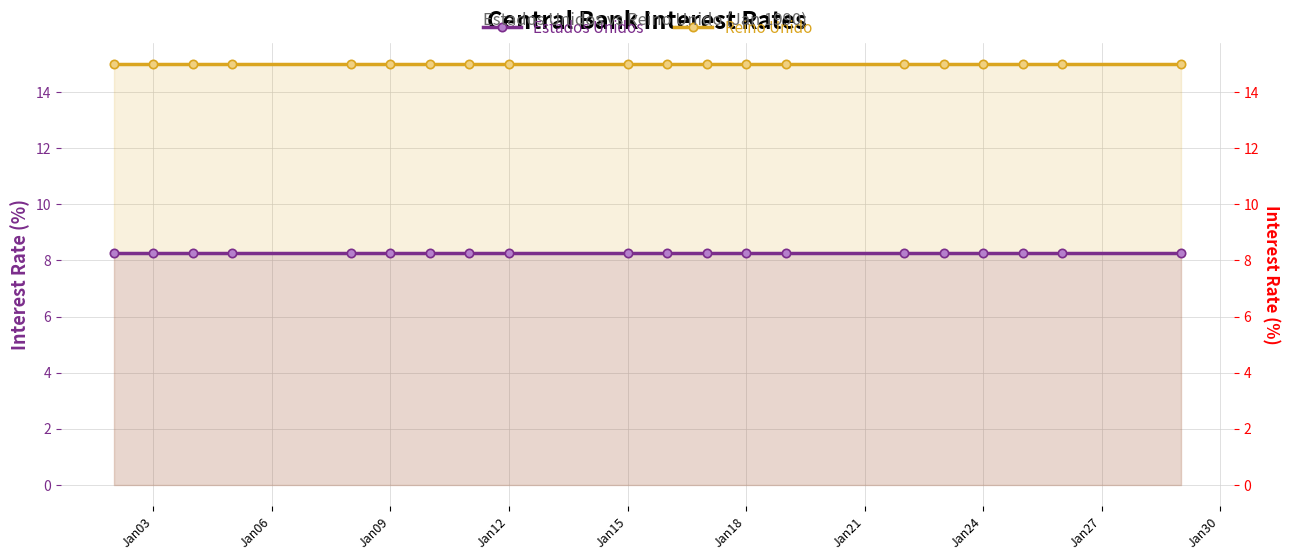

What is the difference between the highest and lowest values at Jan12?

6.8